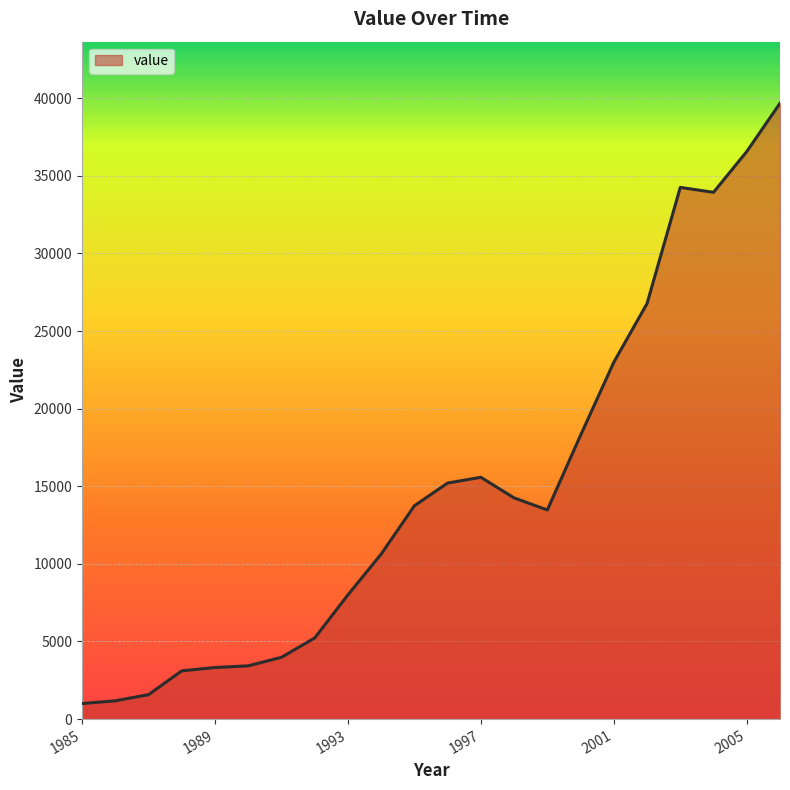

What is the maximum value shown in the chart?

39679.3